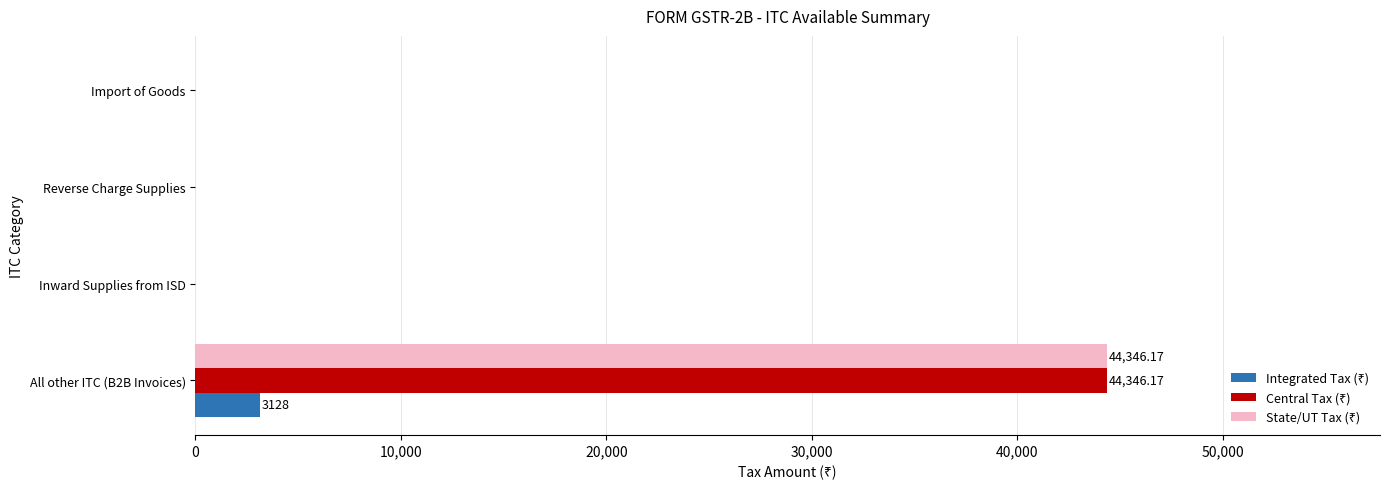

How many series are shown in this chart?

3